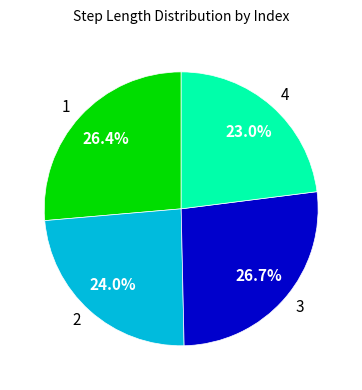

Is there any slice that represents more than half of the pie?

No